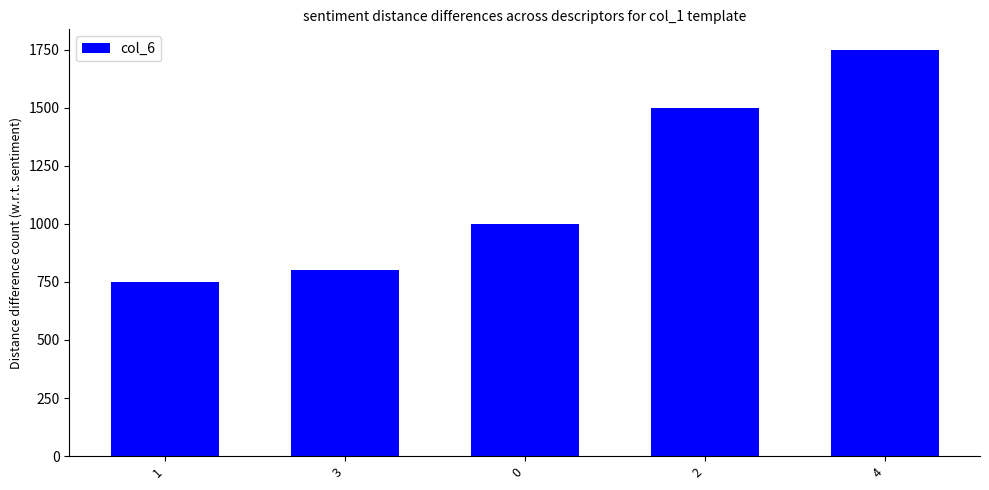

What is the smallest value displayed?

750